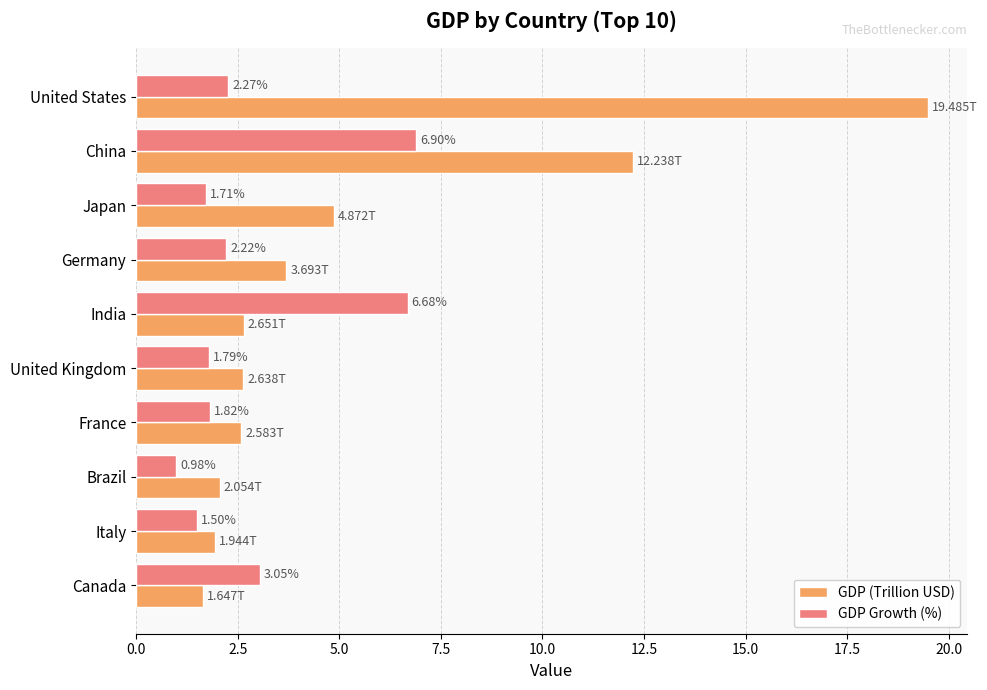

List the labels in order of GDP (Trillion USD) value, smallest first.

Canada, Italy, Brazil, France, United Kingdom, India, Germany, Japan, China, United States